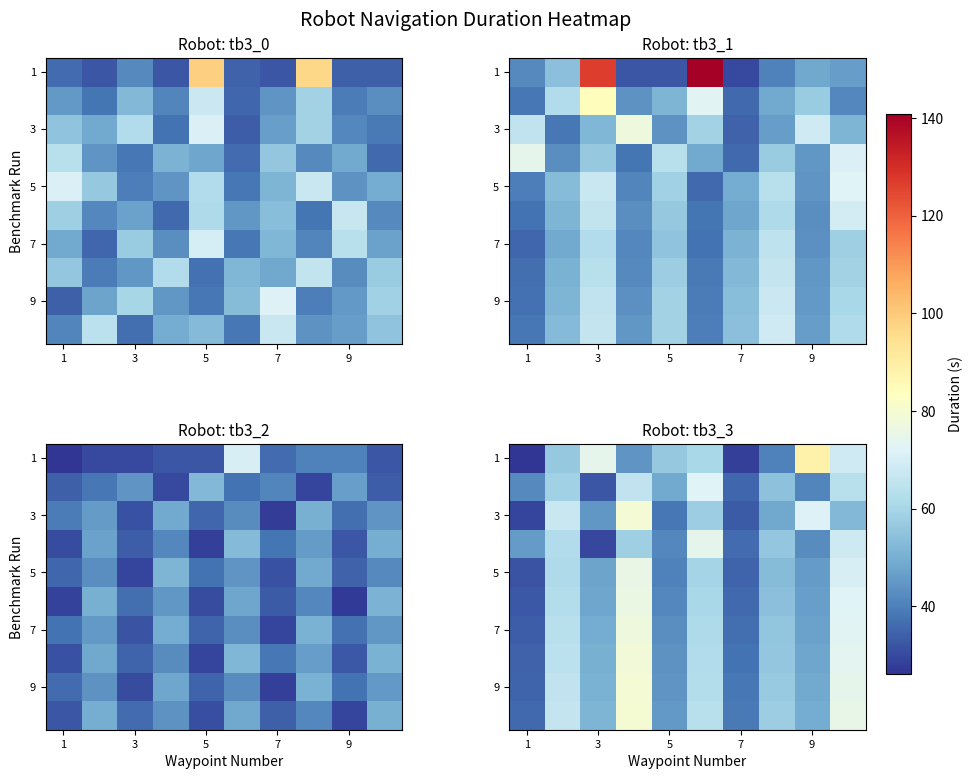

How many series are shown in this chart?

10